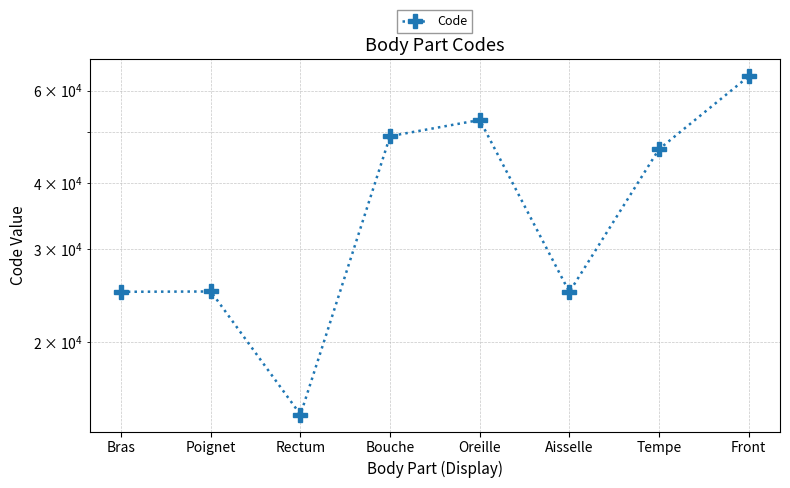

Is it true that the value at Rectum is 14544?

True